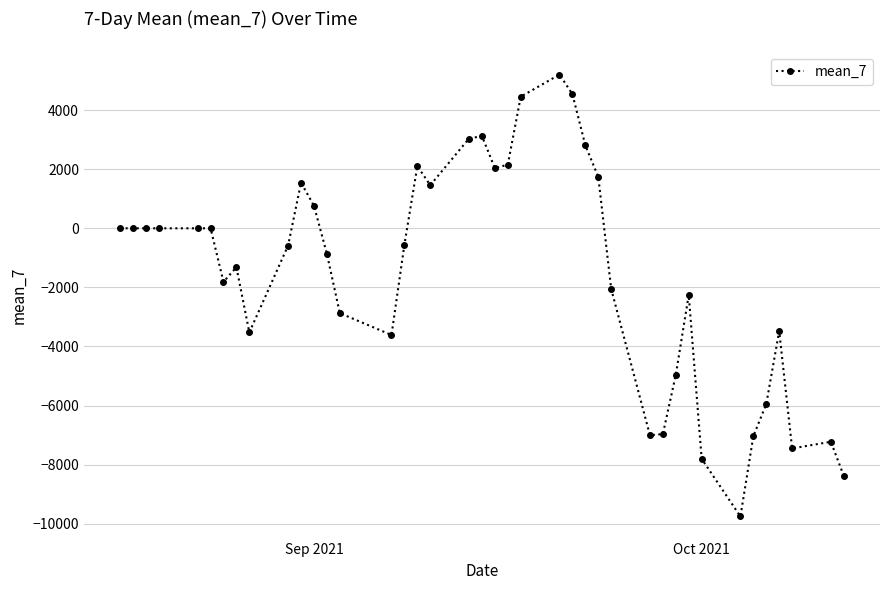

True or false: the data has more than 2 interior local peaks.

True